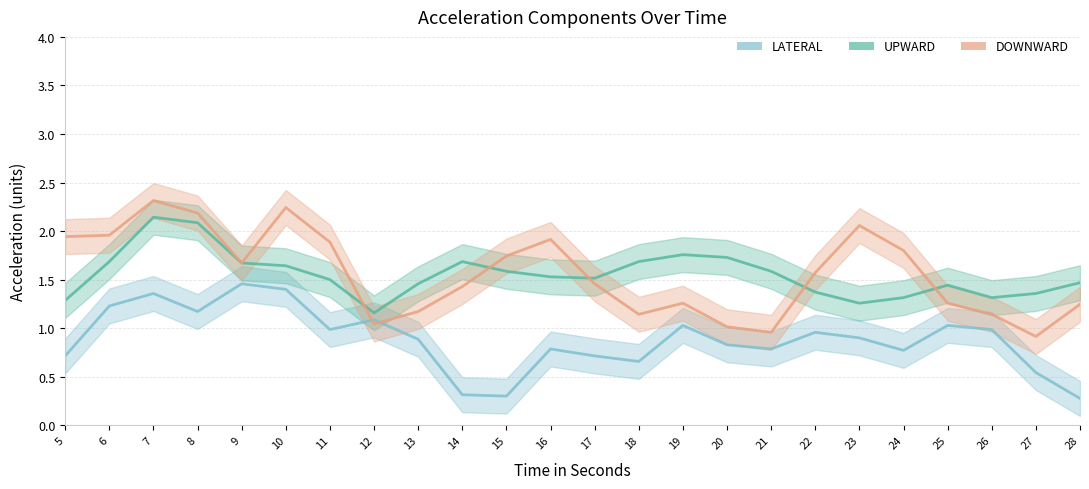

What is the approximate value of DOWNWARD at 27?

0.9